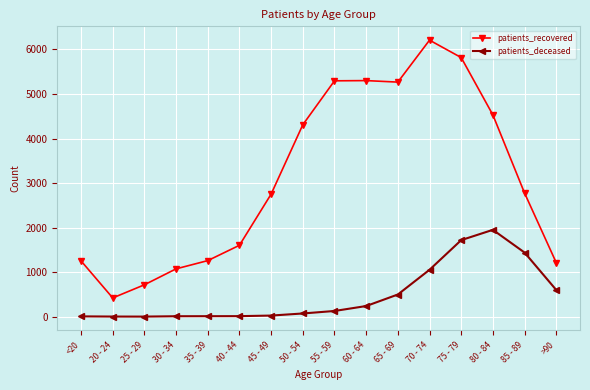

True or false: patients_recovered and patients_deceased intersect in this chart.

False